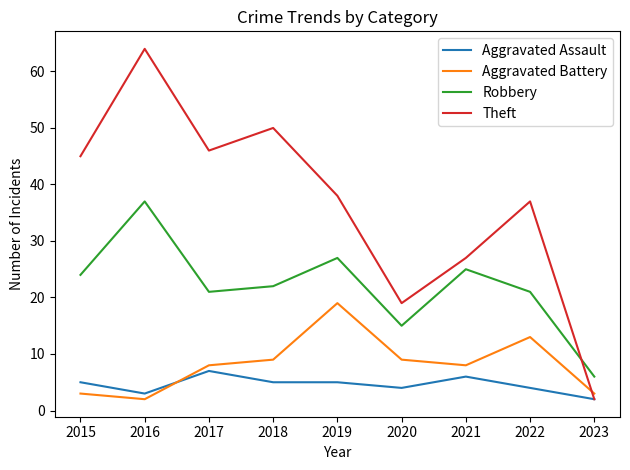

What are all the series names shown in the legend?

Aggravated Assault, Aggravated Battery, Robbery, Theft